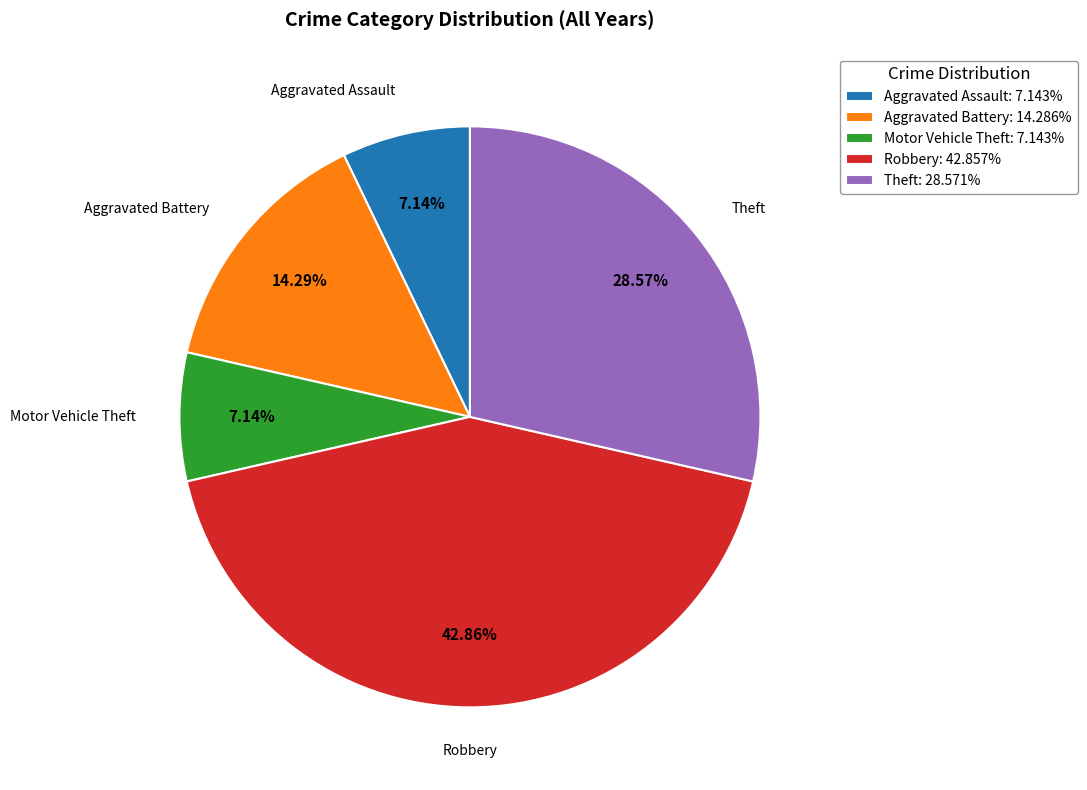

What portion of the pie excludes Aggravated Battery?

85.7%